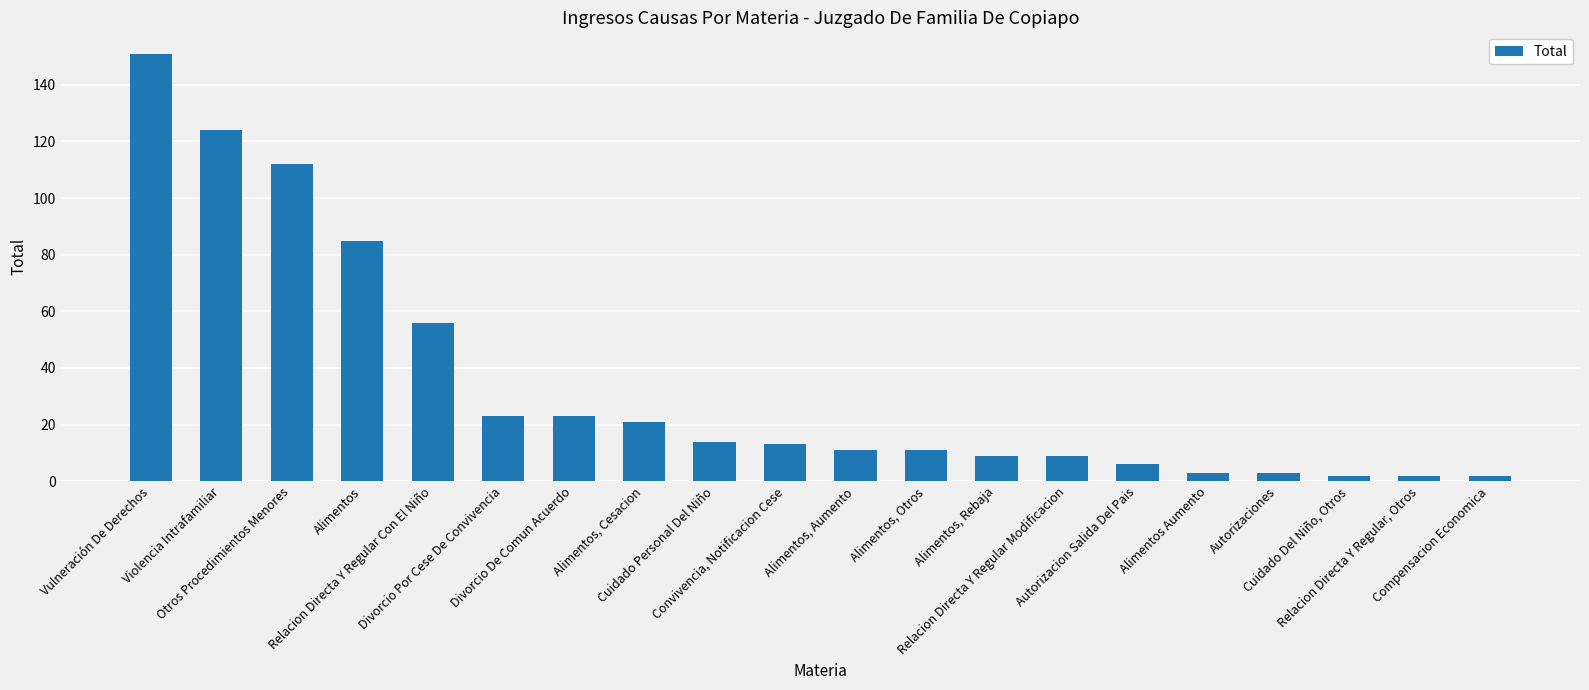

What is the difference between the maximum and minimum values?

149